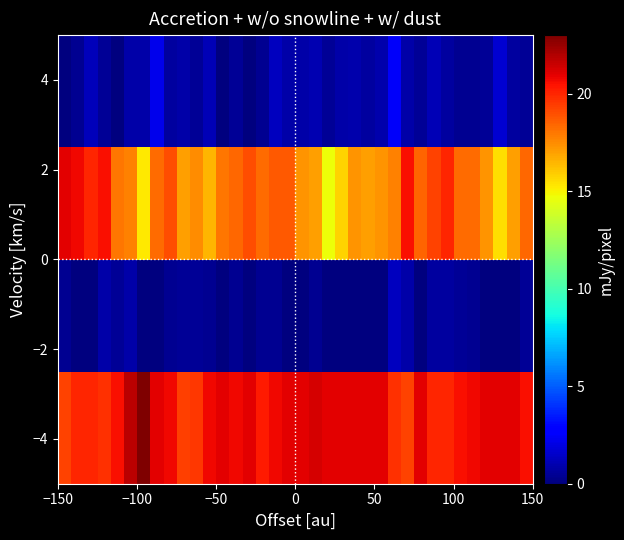

How many data points does each series have?

36